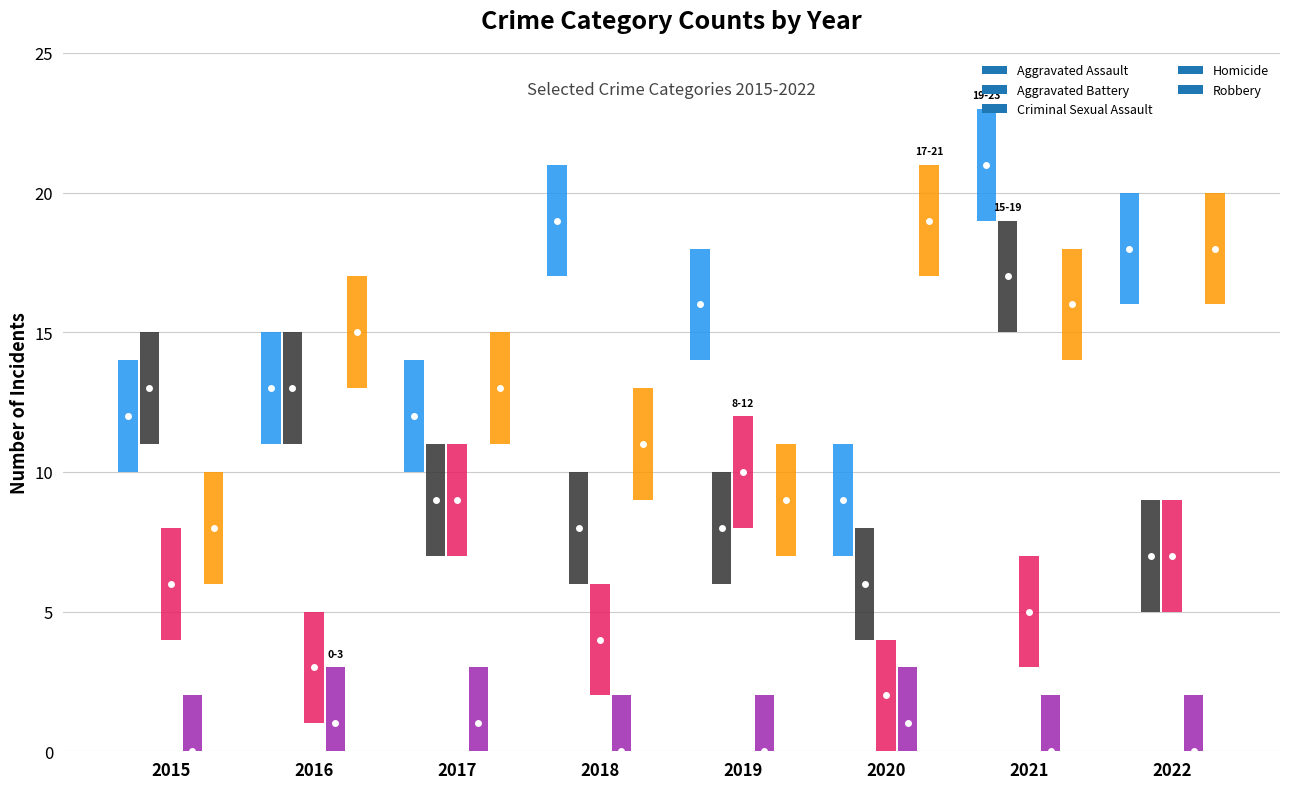

Which category has the lowest value in the Homicide series?

2015